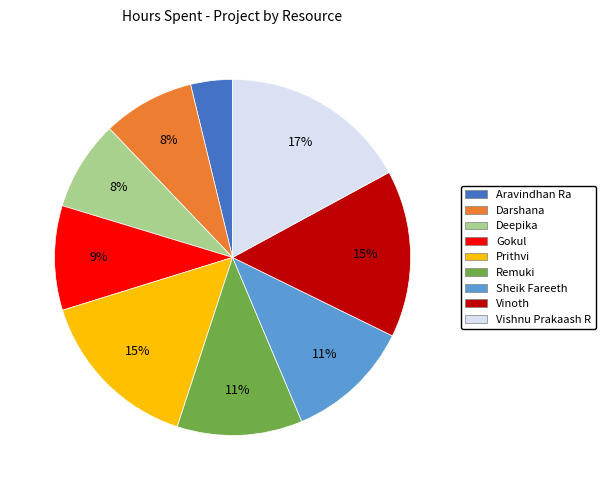

The Sheik Fareeth slice represents 1% of the pie. True or false?

False